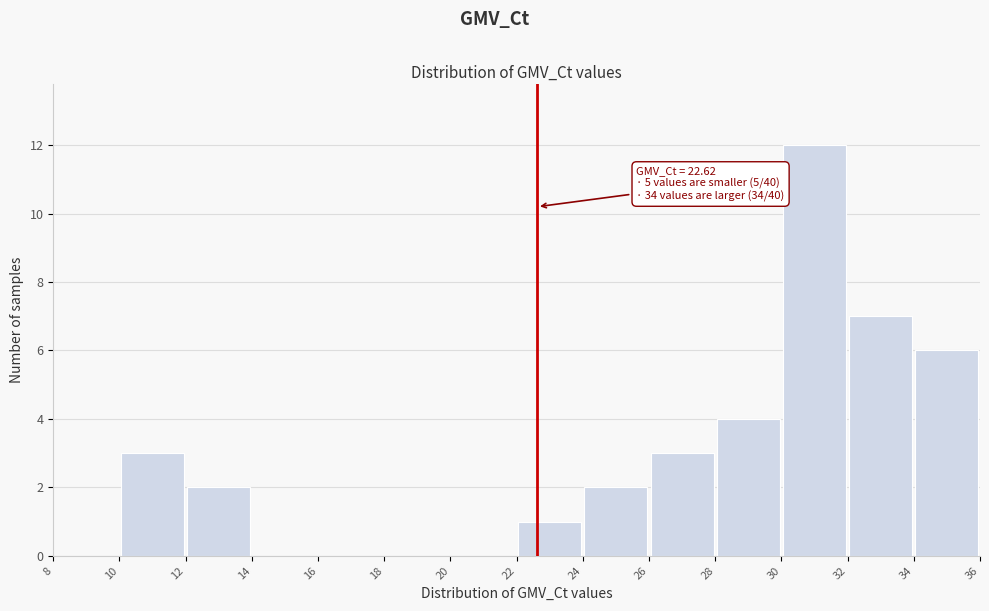

Which range on the x-axis has the tallest bar?

30 to 32